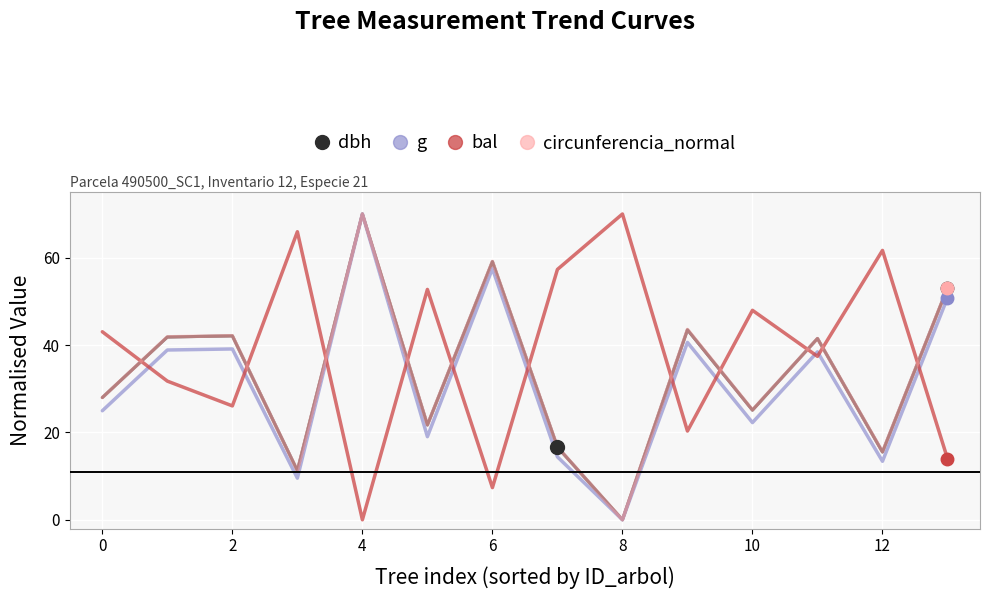

What is the highest value of the dbh series?

70.0